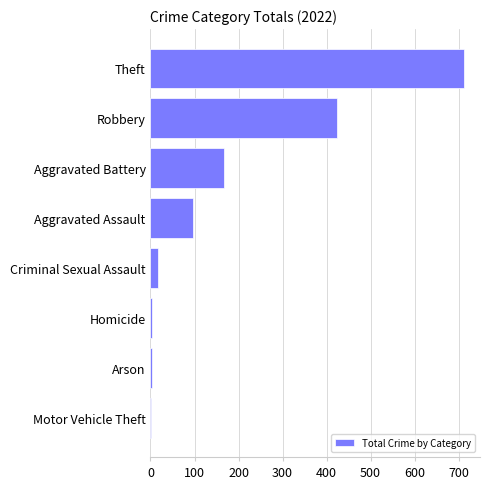

Which has a higher value, Robbery or Homicide?

Robbery